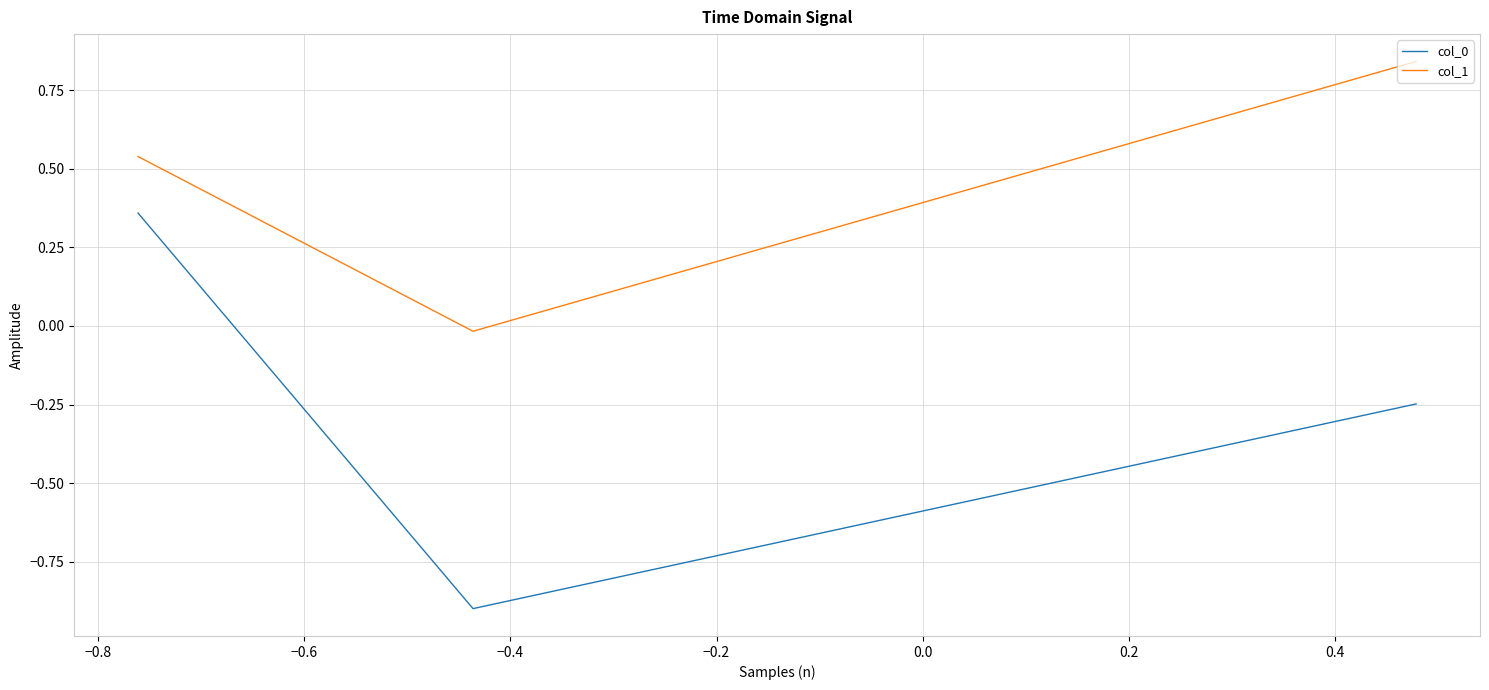

What is the difference between the maximum and minimum values in the col_1 series?

0.9